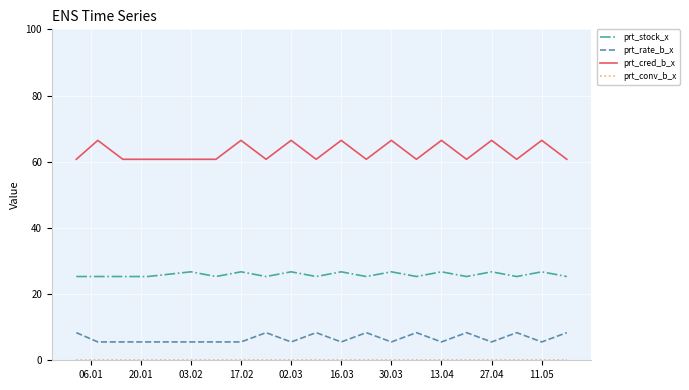

True or false: prt_stock_x and prt_rate_b_x cross at least once.

False